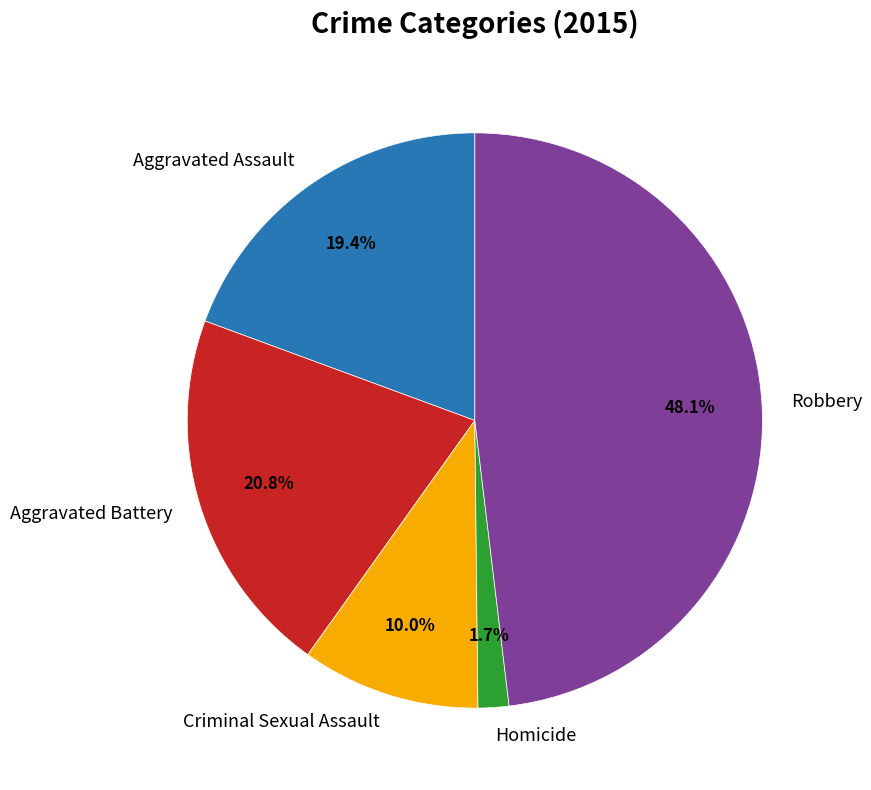

The Aggravated Battery slice represents 29% of the pie. True or false?

False